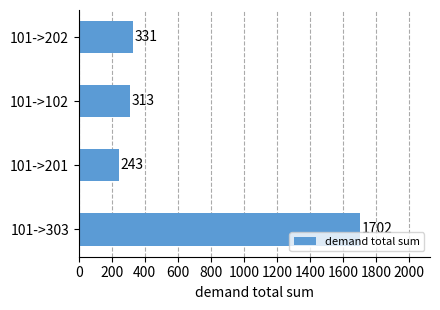

Does the chart contain any negative values?

No